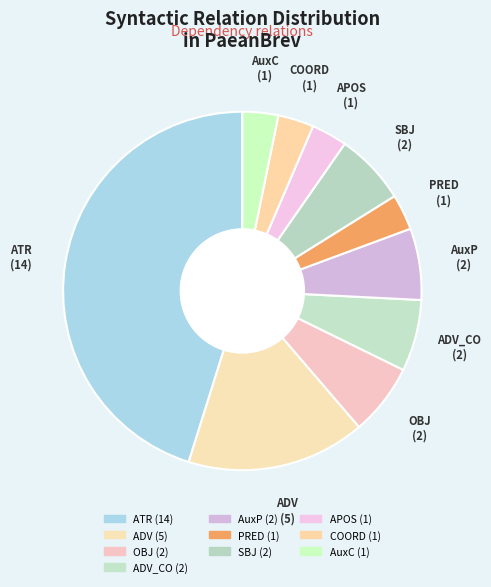

Count the number of slices in the pie.

10